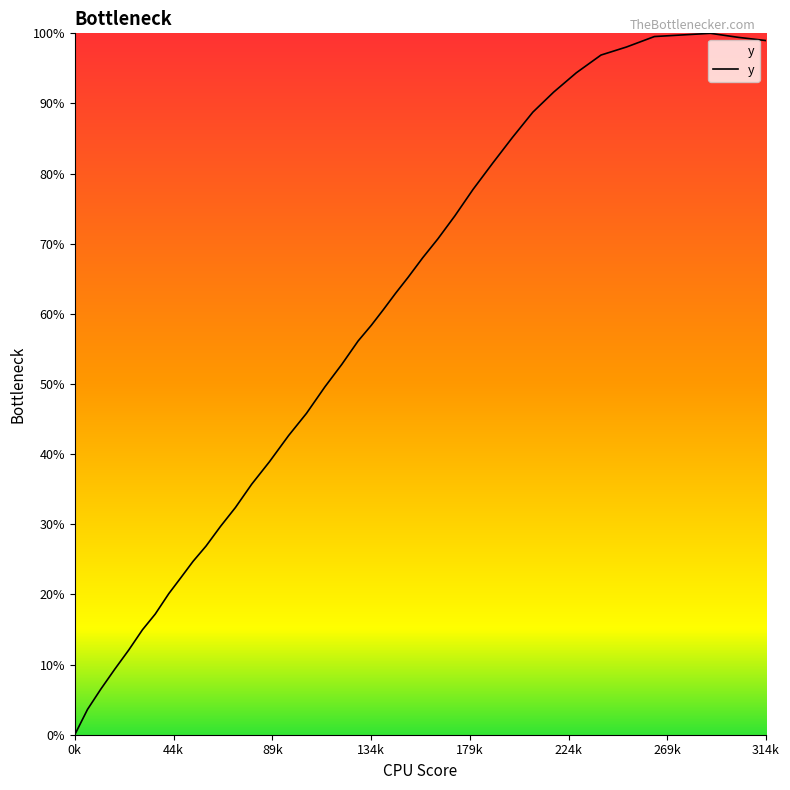

What is the maximum value shown in the chart?

100.0